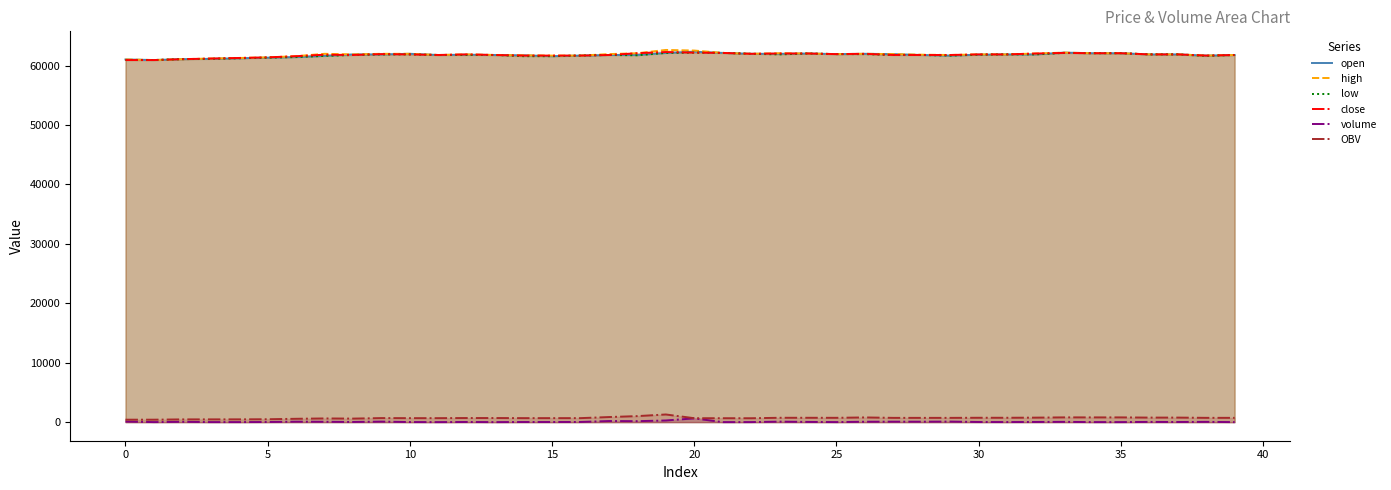

What are all the series names shown in the legend?

open, high, low, close, volume, OBV